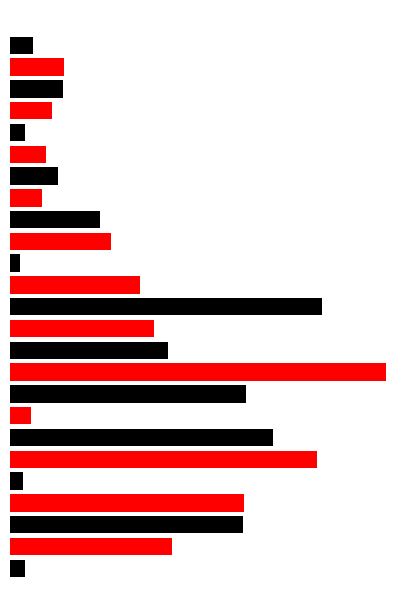

How many values are below 35?

12